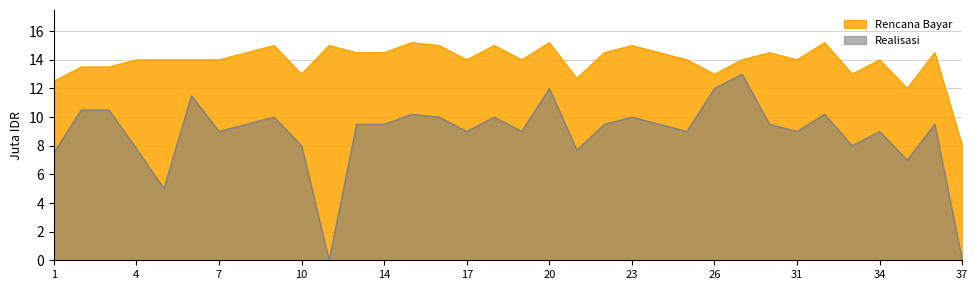

What is the maximum value shown in the chart?

15.2